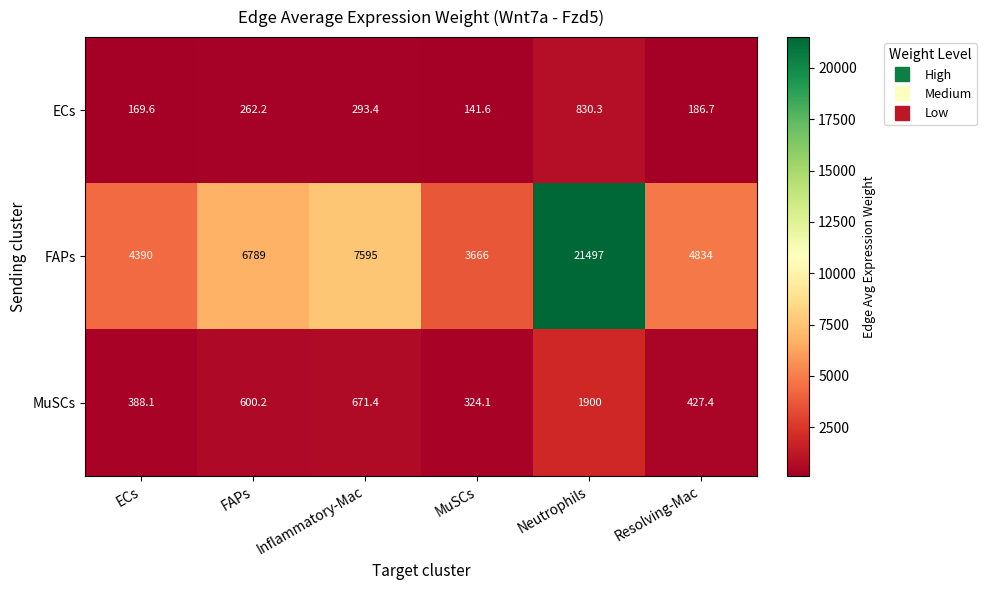

List the series in order of their peak value, highest first.

FAPs, MuSCs, ECs